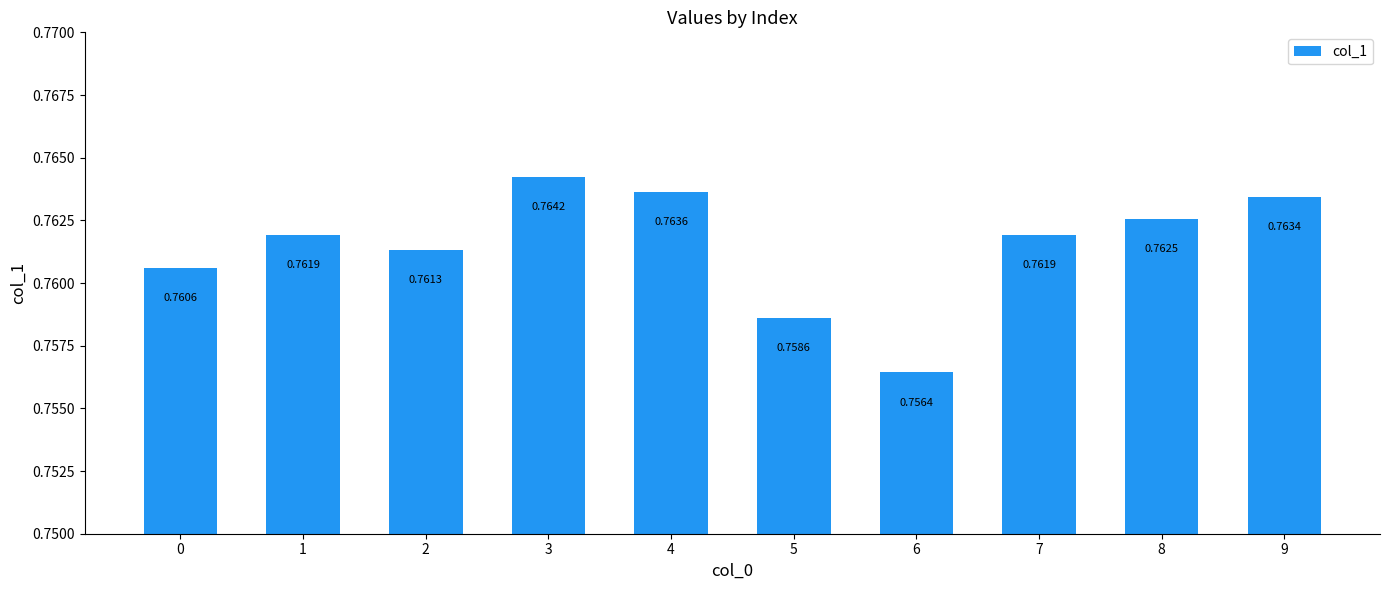

The value at 7 is 0.2. True or false?

False